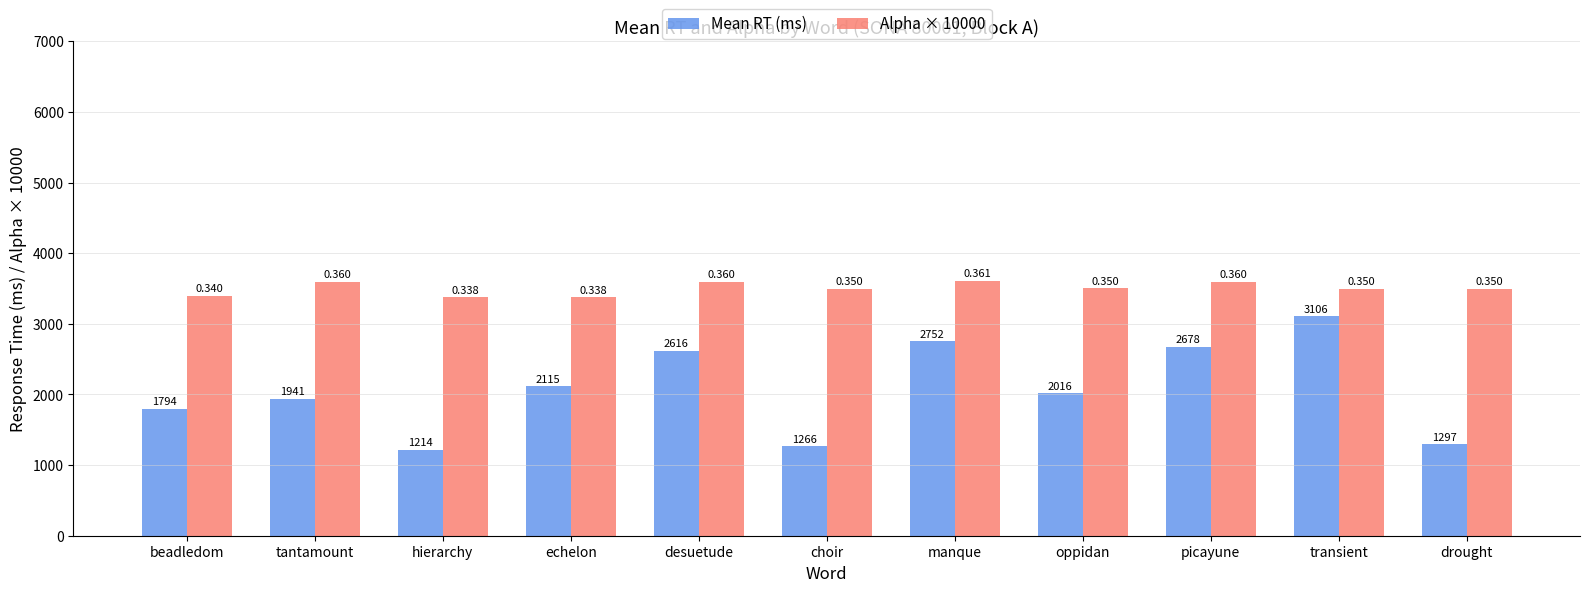

At which category is the sum across all series the highest?

transient